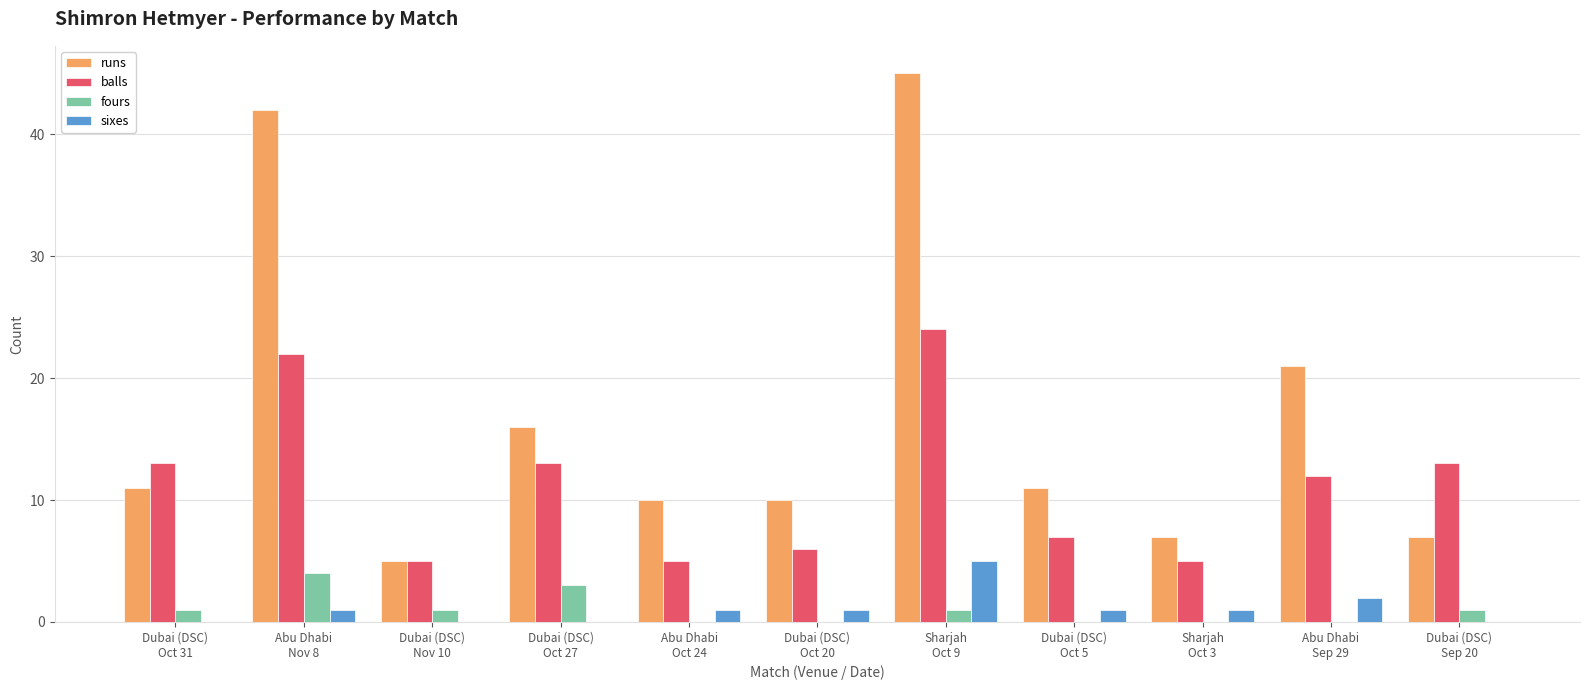

What is the total value across all series at Sharjah
Oct 9?

75